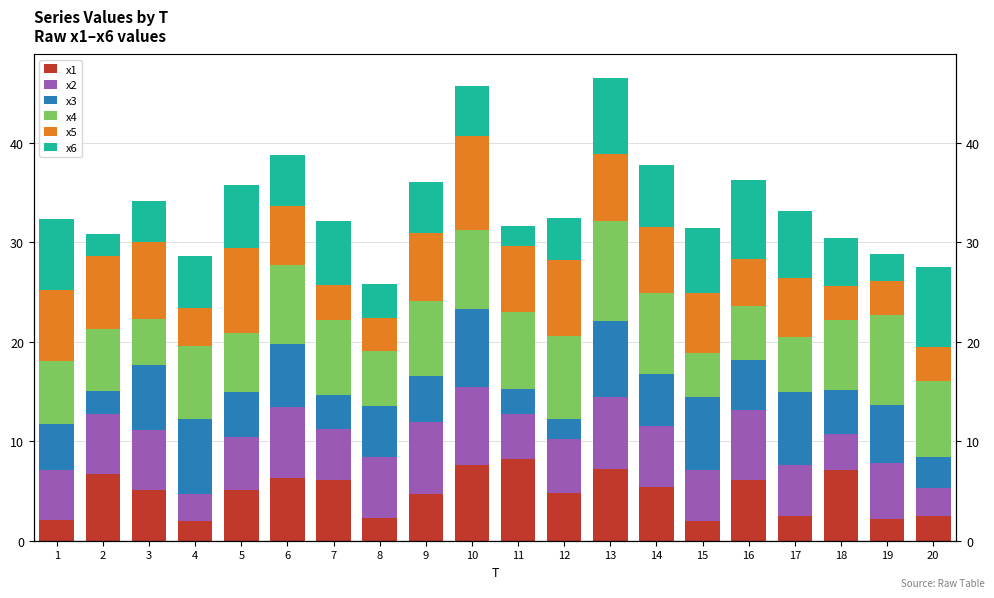

Reading left to right, transcribe all the data shown in this chart.

x1: 1=2.1	2=6.7	3=5.1	4=2.0	5=5.1	6=6.3	7=6.1	8=2.3	9=4.7	10=7.6	11=8.3	12=4.8	13=7.2	14=5.4	15=2.0	16=6.1	17=2.5	18=7.1	19=2.2	20=2.5
x2: 1=5.0	2=6.1	3=6.0	4=2.7	5=5.3	6=7.1	7=5.2	8=6.2	9=7.2	10=7.8	11=4.4	12=5.4	13=7.3	14=6.1	15=5.1	16=7.0	17=5.2	18=3.5	19=5.7	20=2.8
x3: 1=4.7	2=2.3	3=6.5	4=7.5	5=4.5	6=6.3	7=3.4	8=5.1	9=4.6	10=7.8	11=2.6	12=2.1	13=7.6	14=5.2	15=7.3	16=5.1	17=7.3	18=4.4	19=5.8	20=3.1
x4: 1=6.3	2=6.2	3=4.6	4=7.3	5=5.9	6=7.9	7=7.5	8=5.6	9=7.6	10=7.9	11=7.7	12=8.3	13=10.0	14=8.1	15=4.5	16=5.4	17=5.6	18=7.1	19=9.0	20=7.6
x5: 1=7.1	2=7.3	3=7.8	4=3.8	5=8.6	6=6.0	7=3.5	8=3.3	9=6.8	10=9.5	11=6.6	12=7.6	13=6.7	14=6.6	15=6.0	16=4.7	17=5.8	18=3.4	19=3.4	20=3.4
x6: 1=7.1	2=2.3	3=4.0	4=5.2	5=6.3	6=5.2	7=6.4	8=3.4	9=5.1	10=5.0	11=2.1	12=4.1	13=7.7	14=6.3	15=6.5	16=8.0	17=6.8	18=4.8	19=2.7	20=8.1